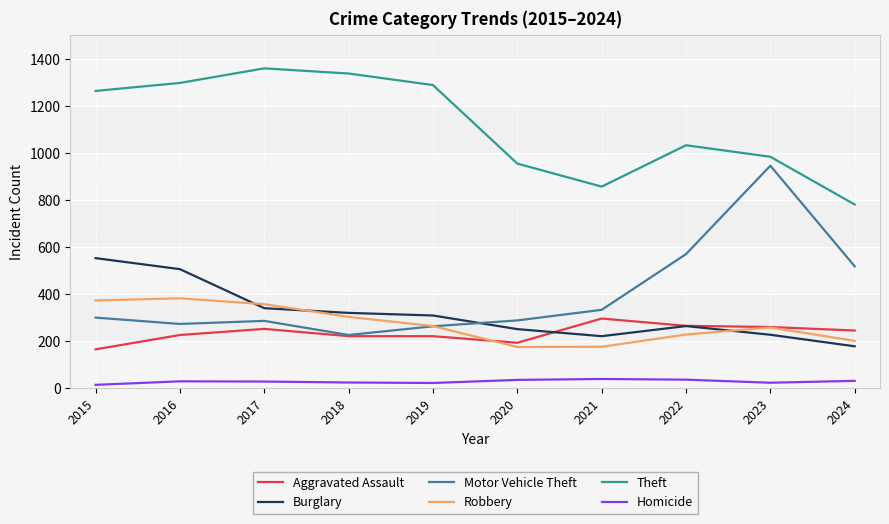

What is the spread (max minus min) of values at 2020?

920